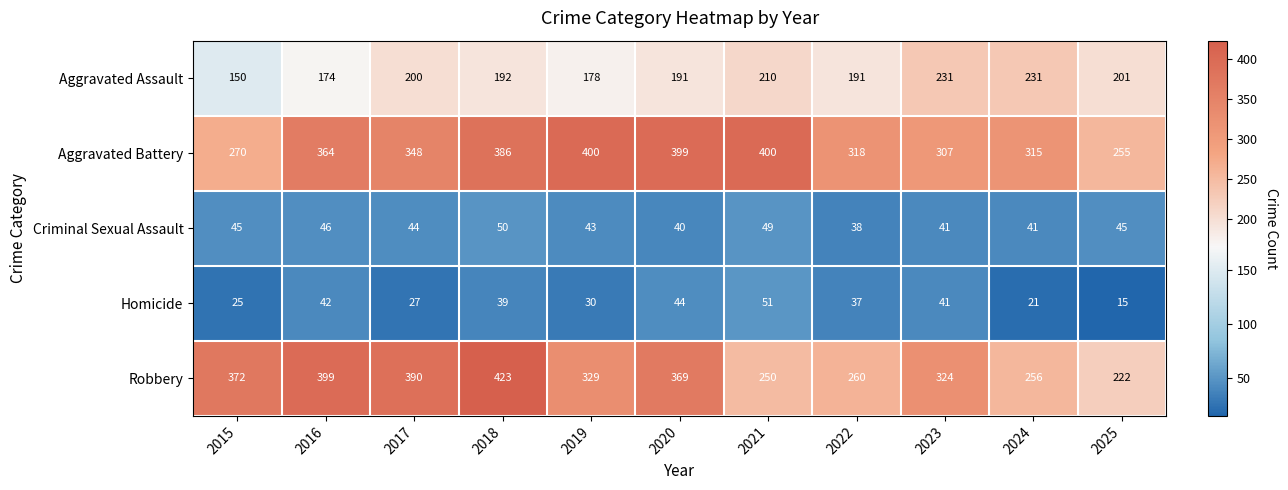

Which series has the largest total across all categories?

Aggravated Battery